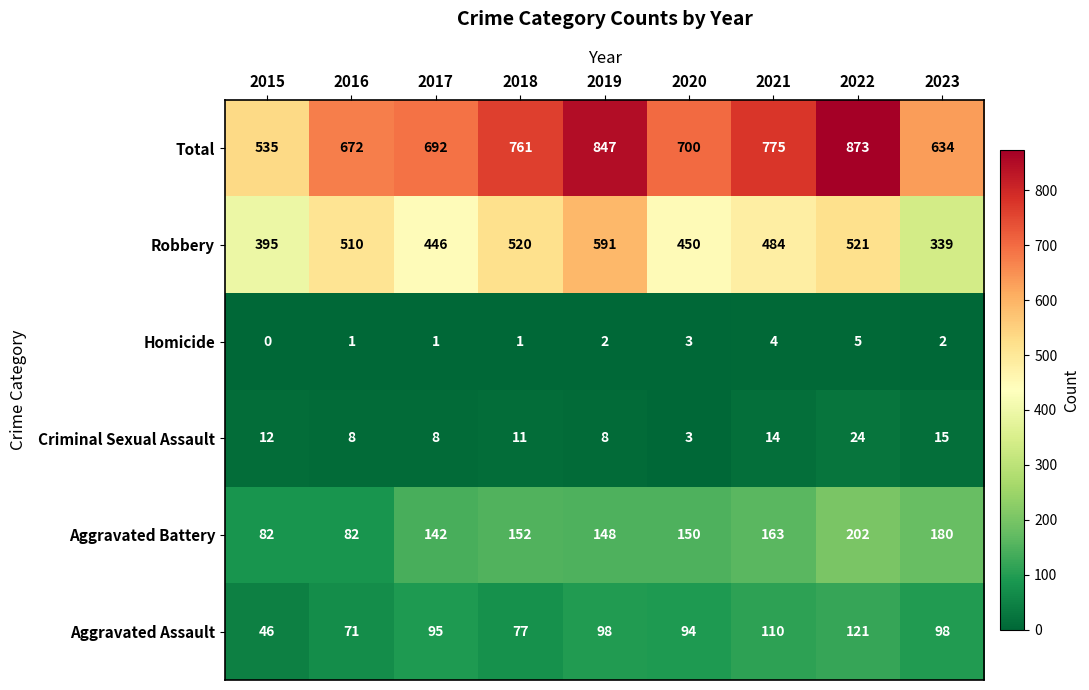

What is the difference between the highest and lowest values at 2021?

771